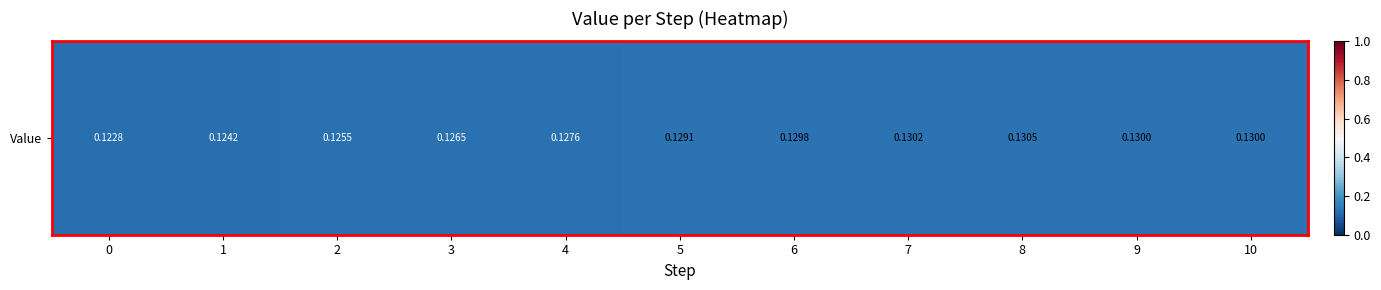

List the labels in order of value, smallest first.

0, 1, 2, 3, 4, 5, 6, 10, 9, 7, 8